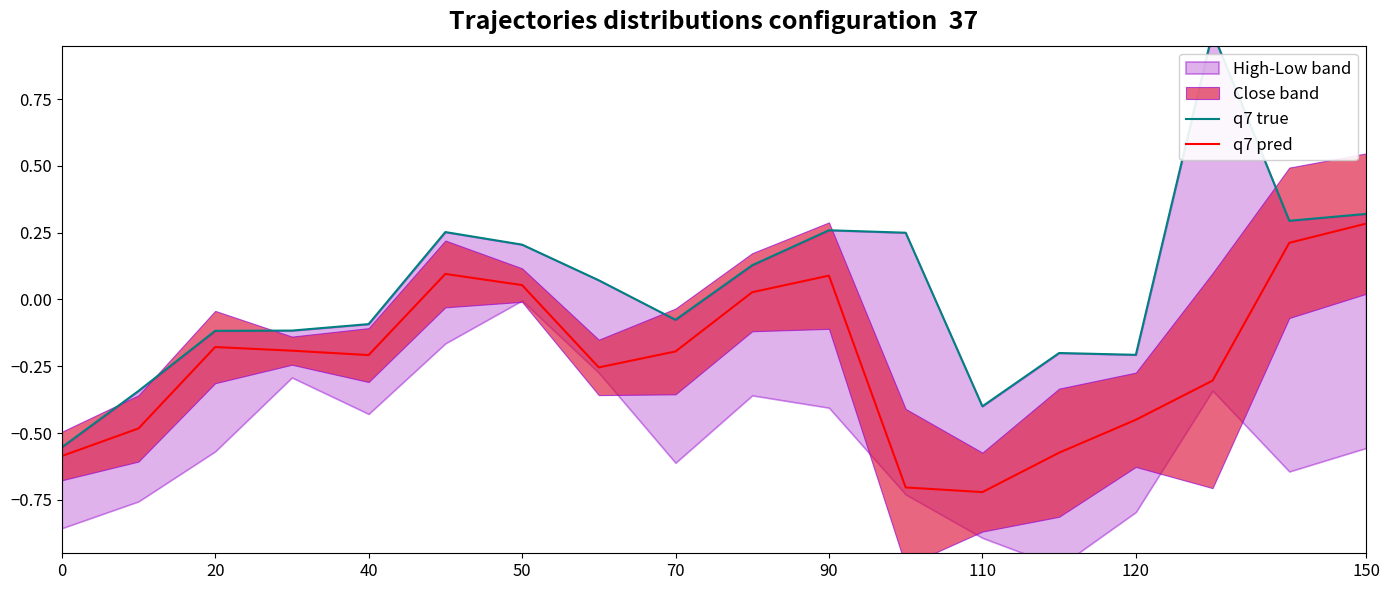

How many positive values does the q7 pred series have?

6